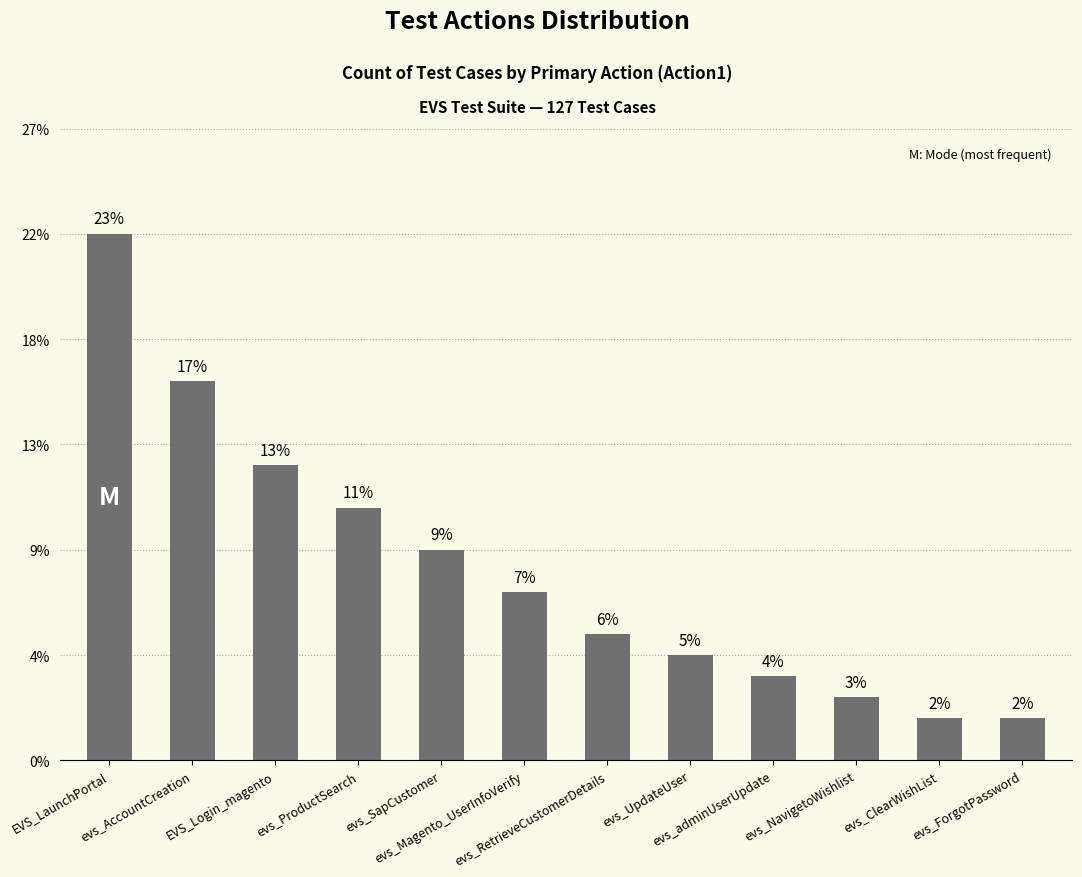

What is the ratio of the value at evs_ClearWishList to the value at evs_ForgotPassword?

1.0